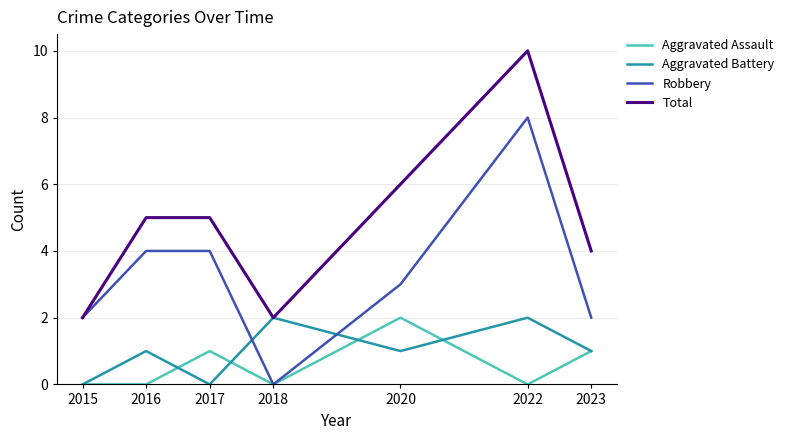

What is the average value of the Aggravated Battery series?

1